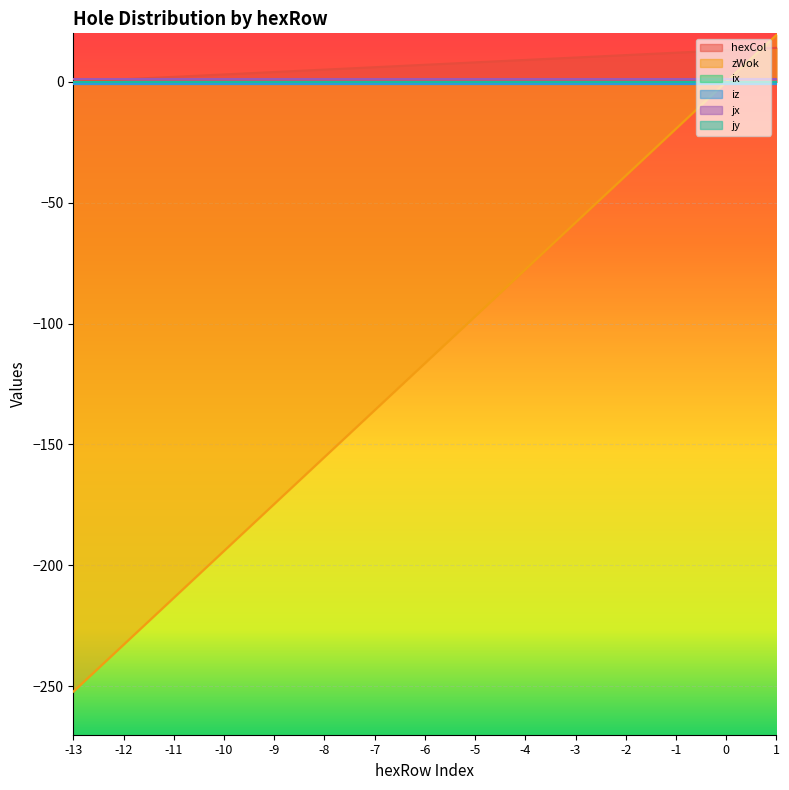

At how many categories does at least one series exceed -158?

15